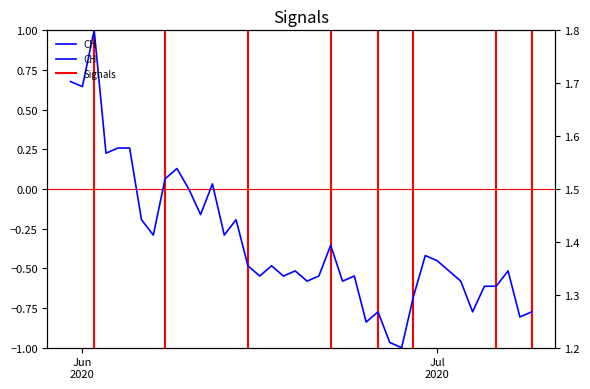

What is the smallest value displayed?

-1.0